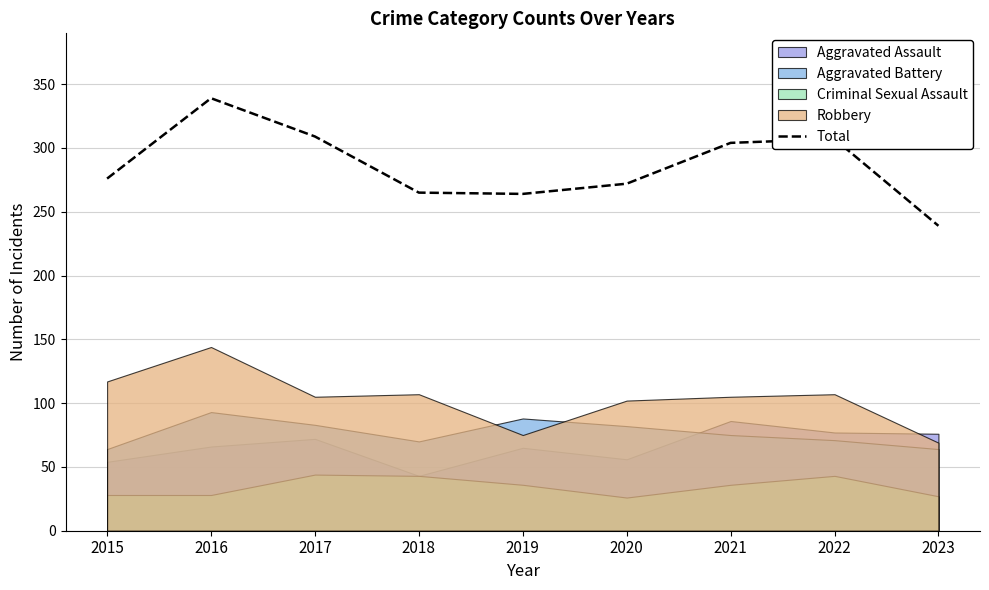

List the labels in order of value, largest first.

2016, 2017, 2022, 2021, 2015, 2020, 2018, 2019, 2023